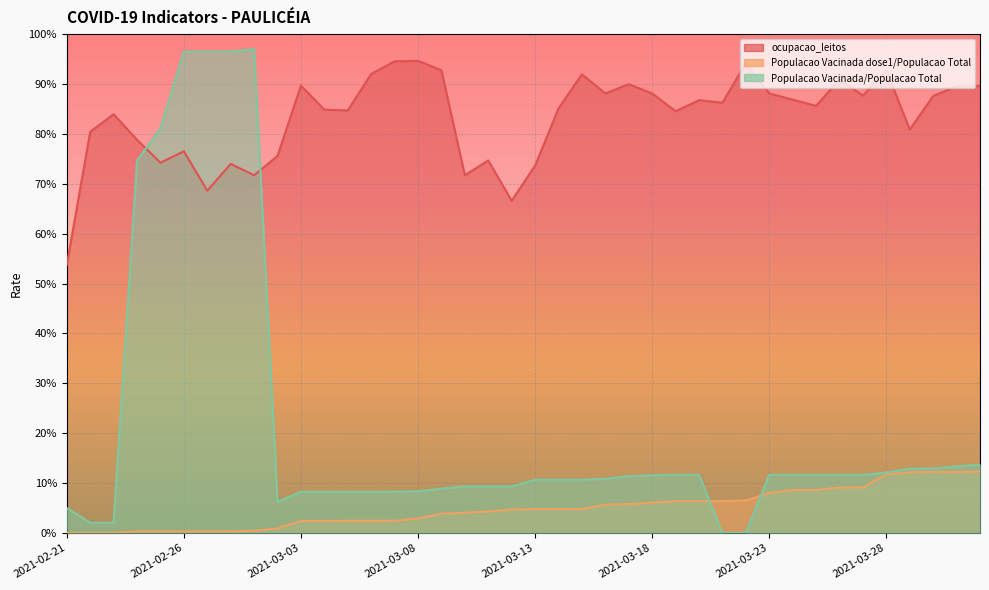

What is the greatest value displayed?

1.0